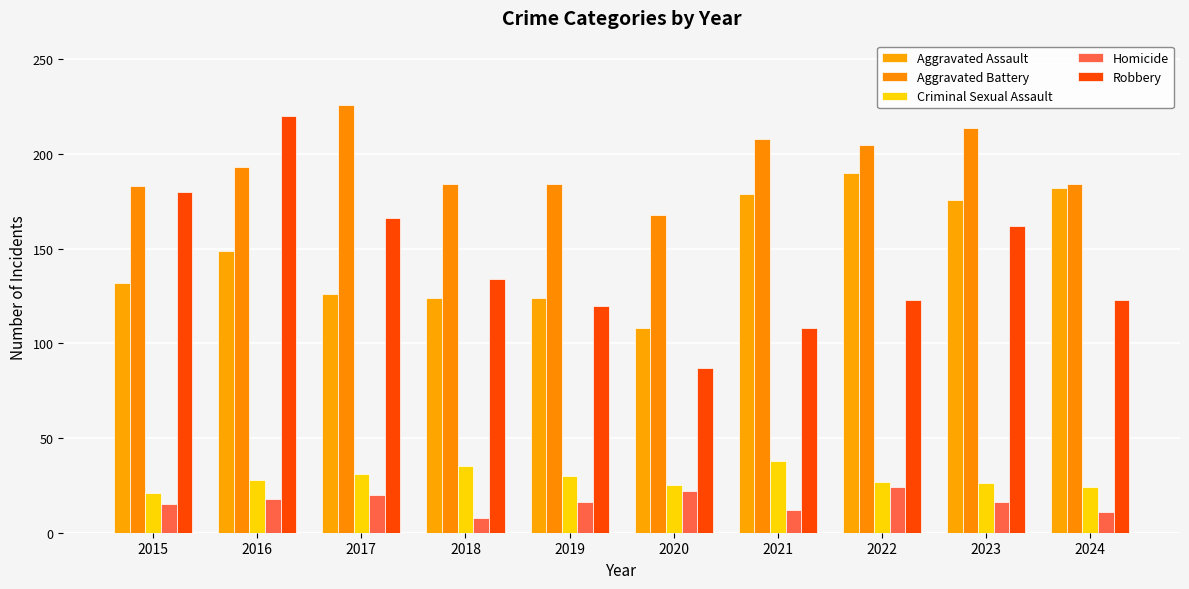

What is the value of the Aggravated Battery bar at the 8th from the left?

205